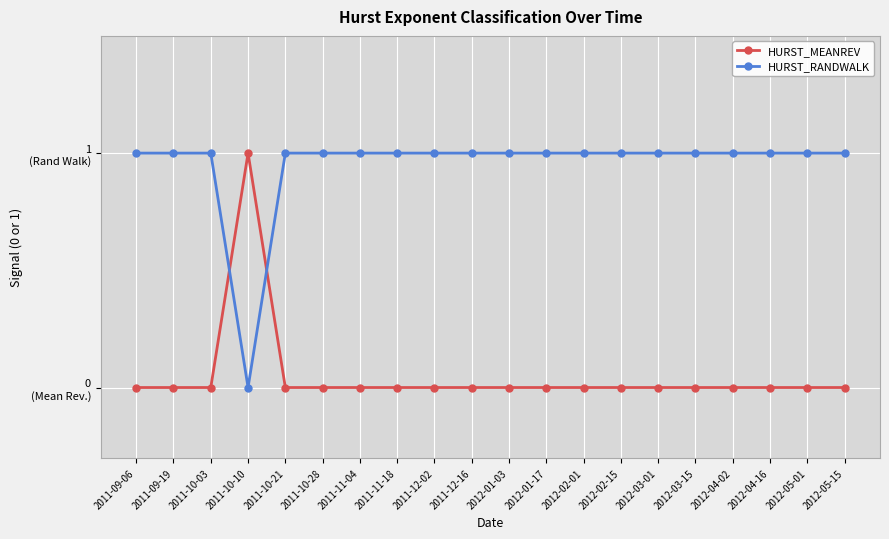

At which category does the chart reach its minimum across all series?

2011-09-06